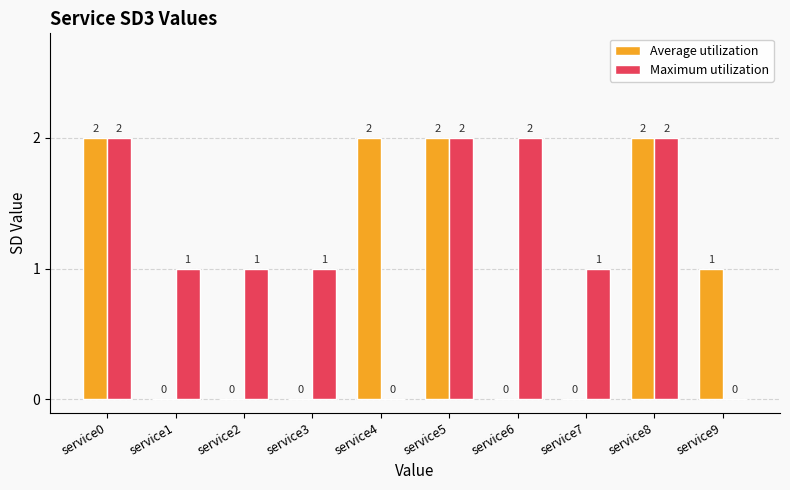

Is it true that Maximum utilization equals 2 at service0?

True